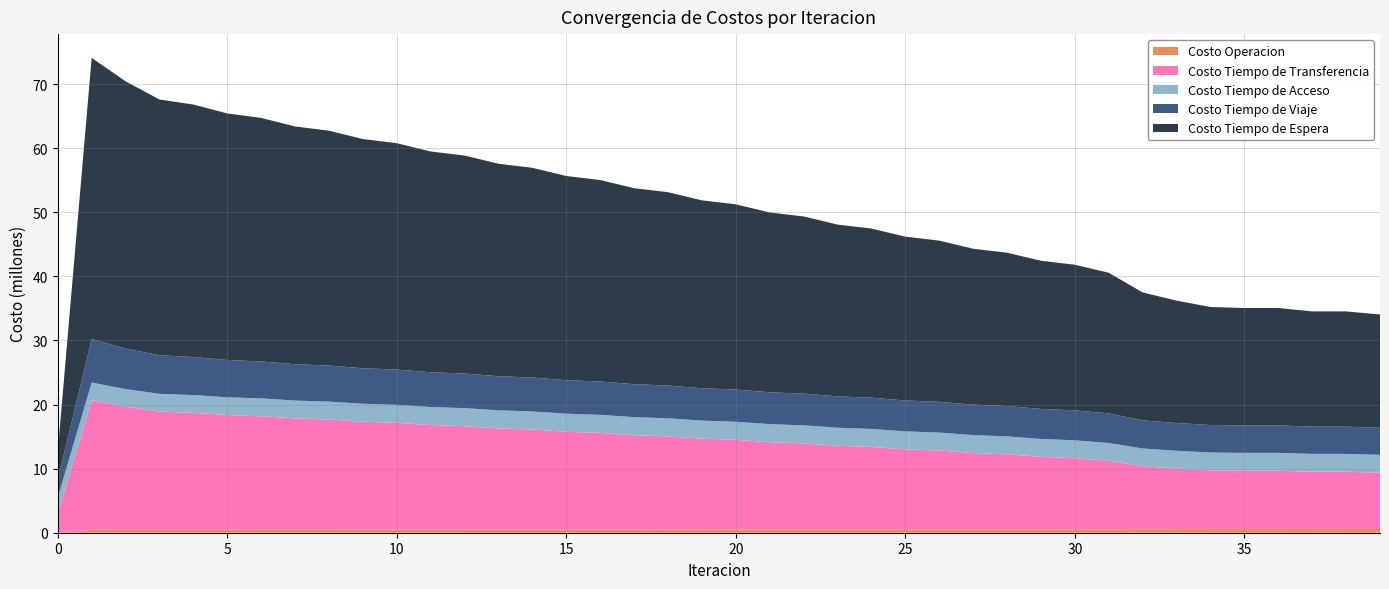

Reading left to right, list all the values displayed in this chart.

Costo Operacion: 0=0.0	1=475363.8	2=475786.9	3=477718.6	4=481658.3	5=484028.6	6=486513.7	7=489341.5	8=491980.0	9=494900.4	10=497542.8	11=500459.2	12=502974.0	13=505761.2	14=508119.3	15=510761.0	16=512949.9	17=515437.4	18=517449.5	19=519778.5	20=521609.3	21=523778.3	22=525425.2	23=527434.7	24=528896.4	25=530748.7	26=532025.1	27=533723.9	28=534817.9	29=536370.9	30=537281.6	31=538693.2	32=553870.1	33=563228.7	34=572401.1	35=572829.1	36=573390.5	37=576000.2	38=576507.0	39=579642.3
Costo Tiempo de Viaje: 0=2815505.6	1=6777064.1	2=6323543.4	3=6018114.6	4=5936543.5	5=5819697.2	6=5763332.3	7=5667869.3	8=5624366.2	9=5540020.6	10=5504075.1	11=5426865.0	12=5395795.8	13=5323458.1	14=5295832.6	15=5227107.2	16=5202169.8	17=5136716.2	18=5113869.3	19=5051080.3	20=5029898.7	21=4969282.4	22=4949611.4	23=4891361.8	24=4873064.0	25=4817221.6	26=4800245.2	27=4747009.9	28=4731721.4	29=4682188.0	30=4668516.5	31=4623078.0	32=4390453.4	33=4327673.3	34=4297717.6	35=4284467.8	36=4284476.7	37=4250604.6	38=4250358.5	39=4213497.5
Costo Tiempo de Acceso: 0=2444766.0	1=2769613.5	2=2763276.0	3=2766077.5	4=2774657.6	5=2779479.5	6=2788619.3	7=2791805.9	8=2799818.5	9=2801679.7	10=2808701.3	11=2809330.6	12=2815496.3	13=2815019.3	14=2820367.8	15=2818804.5	16=2823358.1	17=2820719.3	18=2824493.8	19=2820783.0	20=2823789.0	21=2819002.7	22=2821245.8	23=2815374.6	24=2816856.3	25=2809884.3	26=2810601.4	27=2802506.4	28=2802454.2	29=2793211.3	30=2792377.8	31=2781953.0	32=2777373.2	33=2781034.1	34=2784559.3	35=2784553.5	36=2786053.3	37=2785253.6	38=2786675.6	39=2788181.0
Costo Tiempo de Espera: 0=4387879.4	1=43878794.0	2=41698679.6	3=39902996.5	4=39398875.5	5=38464926.8	6=37998116.1	7=37097228.4	8=36646152.5	9=35762367.6	10=35320430.8	11=34448111.9	12=34012460.4	13=33148922.5	14=32718068.7	15=31861805.2	16=31434882.1	17=30584964.5	18=30161432.5	19=29317262.4	20=28896776.1	21=28057967.3	22=27640308.5	23=26806627.1	24=26391668.8	25=25563000.4	26=25150687.7	27=24327021.3	28=23924063.4	29=23118606.8	30=22725483.8	31=21939397.0	32=19952489.6	33=19102411.1	34=18410029.8	35=18317781.4	36=18319090.7	37=17982016.7	38=17980285.2	39=17685638.9
Costo Tiempo de Transferencia: 0=3063112.2	1=20194503.1	2=19172507.3	3=18427916.9	4=18221646.3	5=17871532.9	6=17685929.5	7=17345980.6	8=17165522.6	9=16825277.1	10=16645681.0	11=16302215.6	12=16121878.6	13=15774230.0	14=15592457.2	15=15240326.1	16=15056789.5	17=14700125.6	18=14514659.0	19=14153501.3	20=13966010.4	21=13600417.9	22=13410837.0	23=13040855.2	24=12849123.1	25=12474766.6	26=12280812.7	27=11902053.6	28=11699417.7	29=11303454.4	30=11091425.3	31=10677063.7	32=9814918.8	33=9440819.4	34=9155663.4	35=9104470.0	36=9103825.3	37=8939364.8	38=8937421.2	39=8790007.2